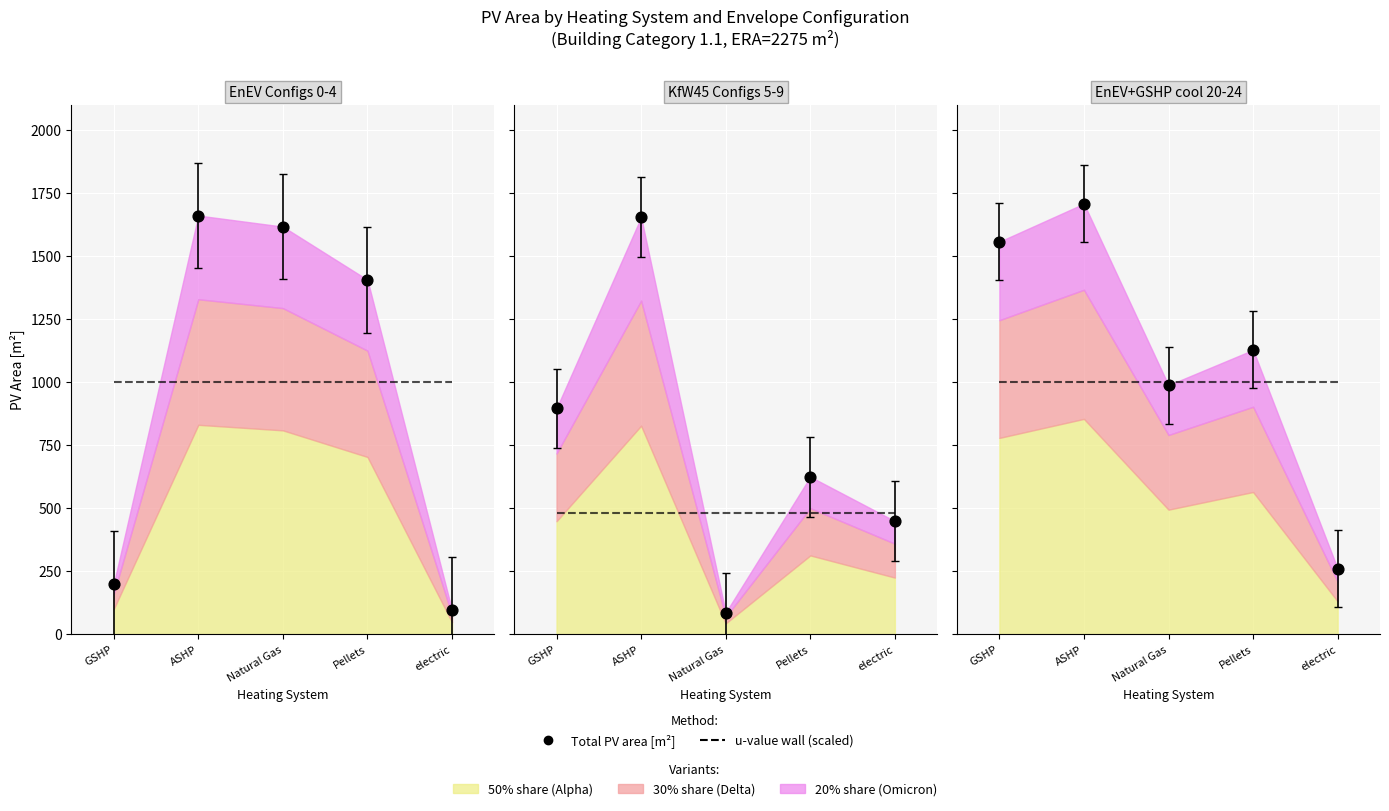

What is the total value across all series at electric?

1094